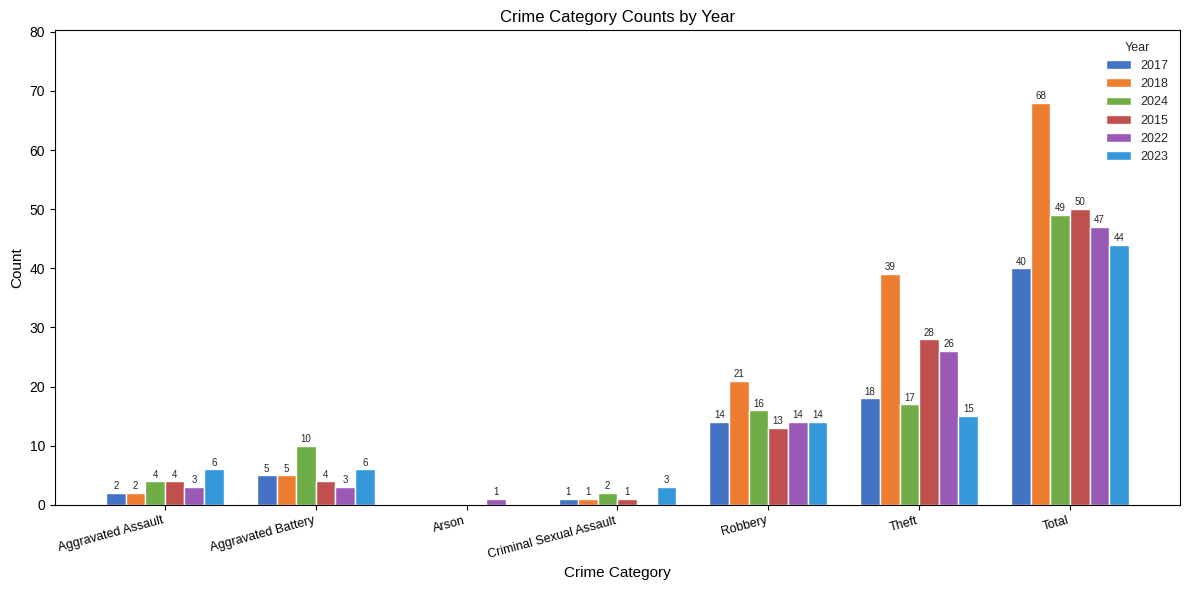

Between Aggravated Assault and Robbery, which series saw the biggest shift?

2018